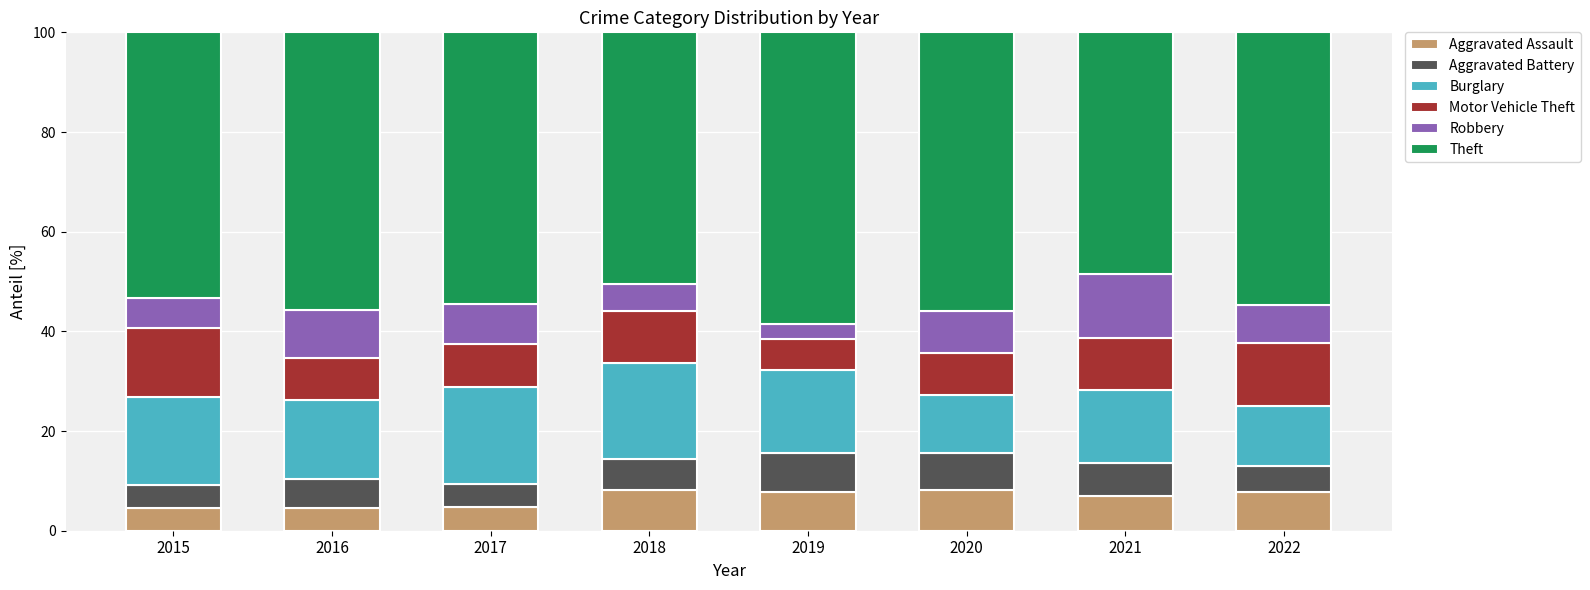

How many distinct data groups are displayed?

6